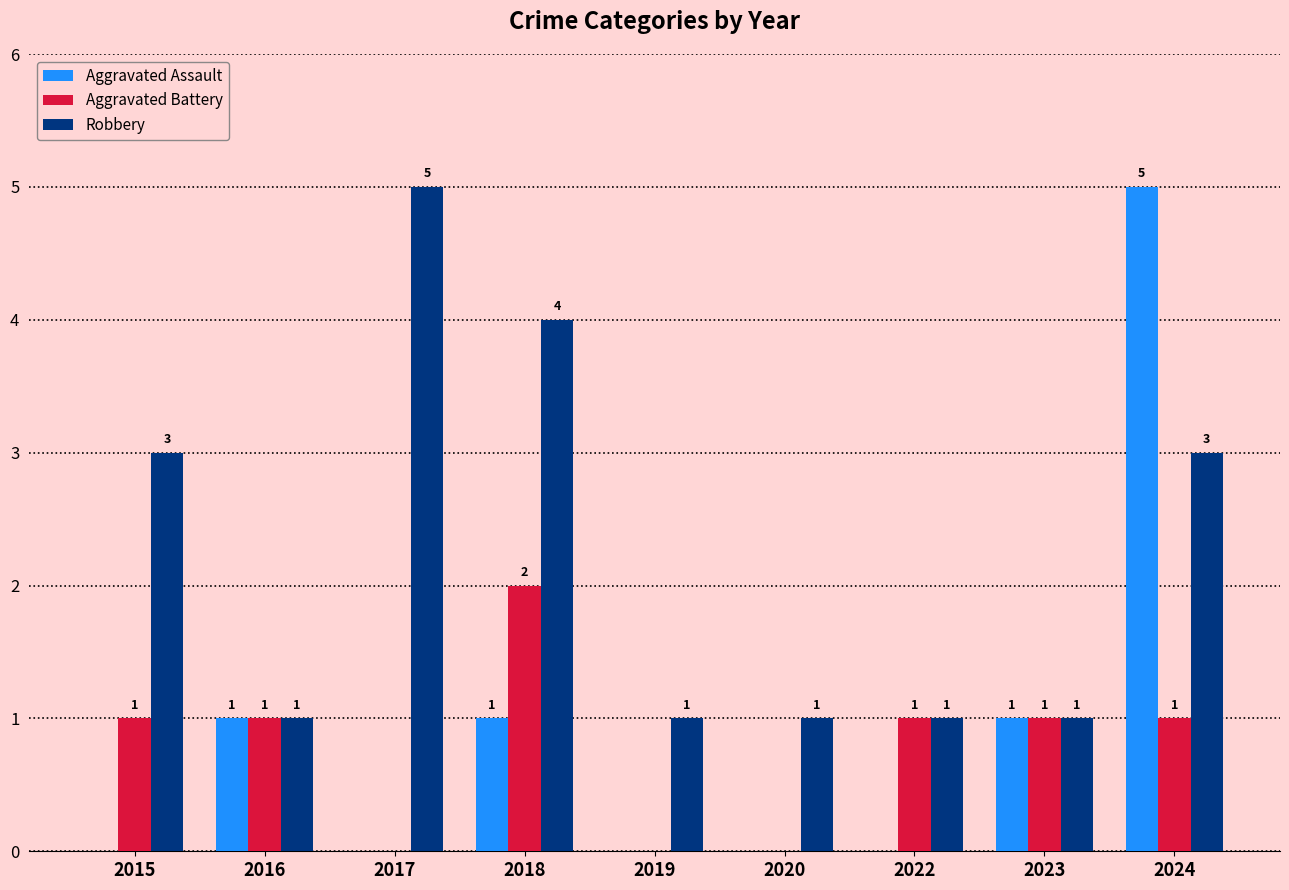

How many groups of bars are there?

9